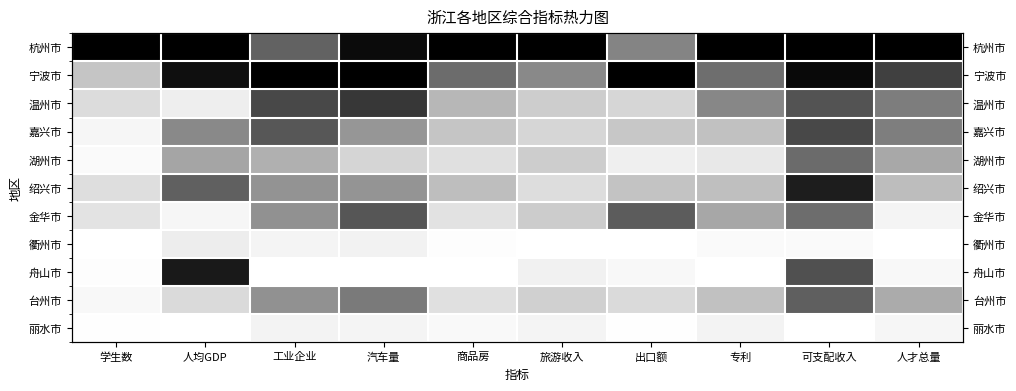

At how many categories does at least one series exceed 0?

10